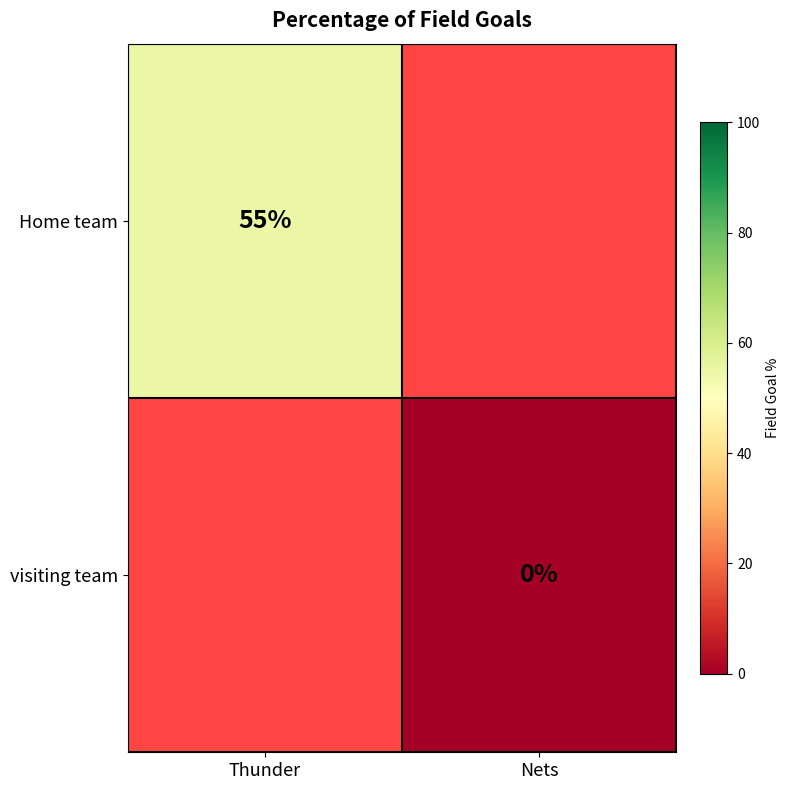

True or false: Home team has a value of 80 at Thunder.

False